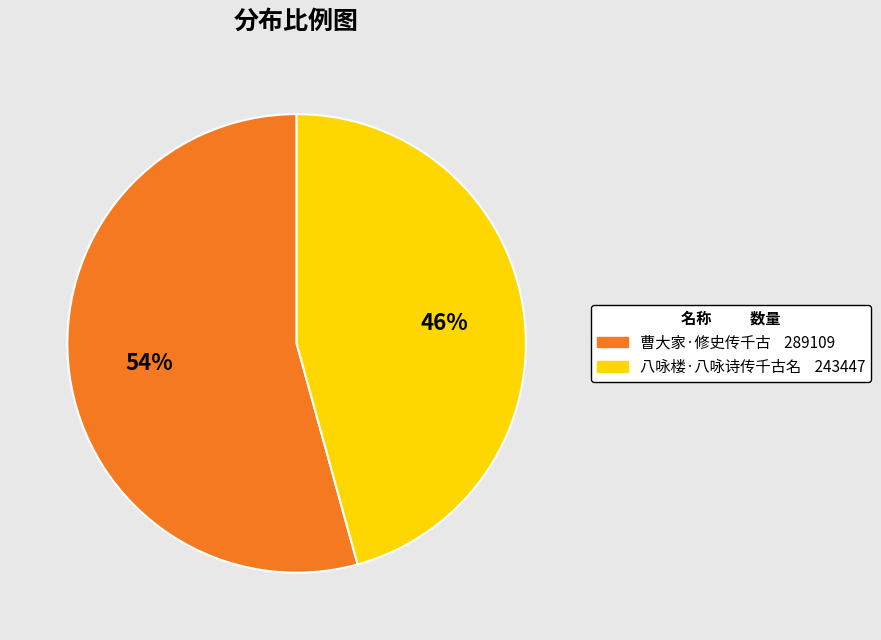

How many slices are in this pie chart?

2